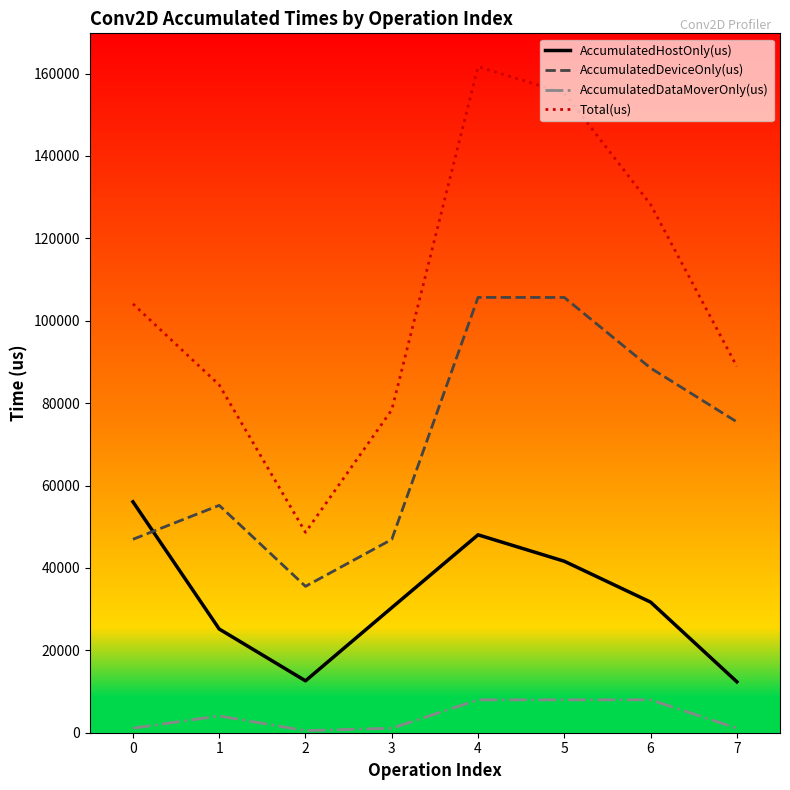

Rank the categories by Total(us) value from lowest to highest.

2, 3, 1, 7, 0, 6, 5, 4